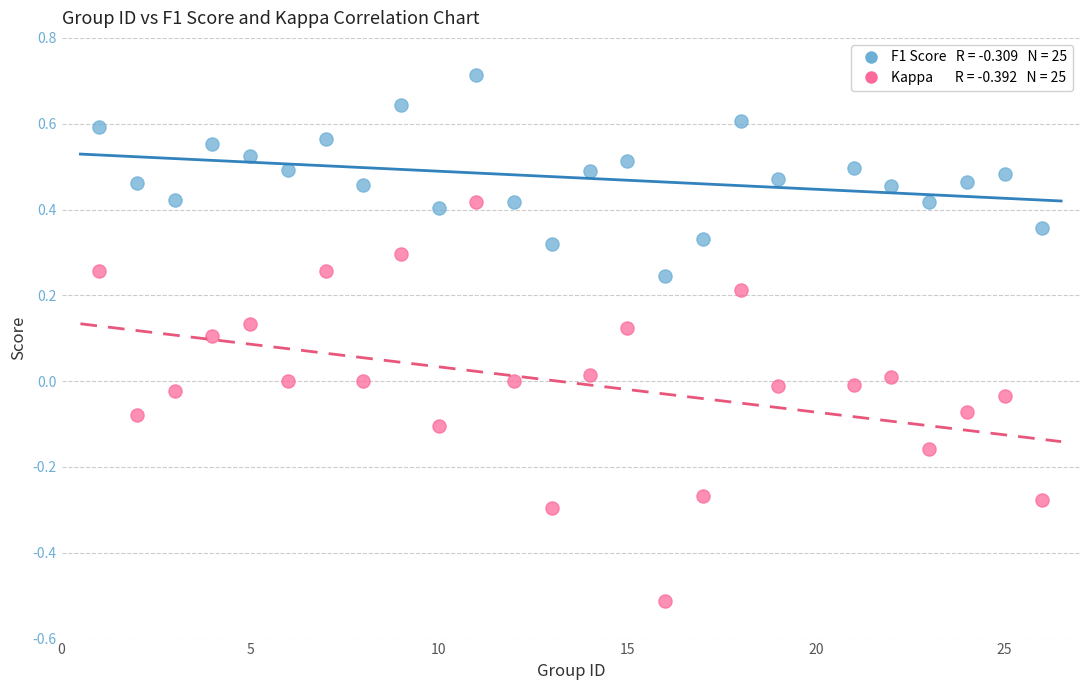

Across all data points, what is the range of X values (max minus min)?

25.0